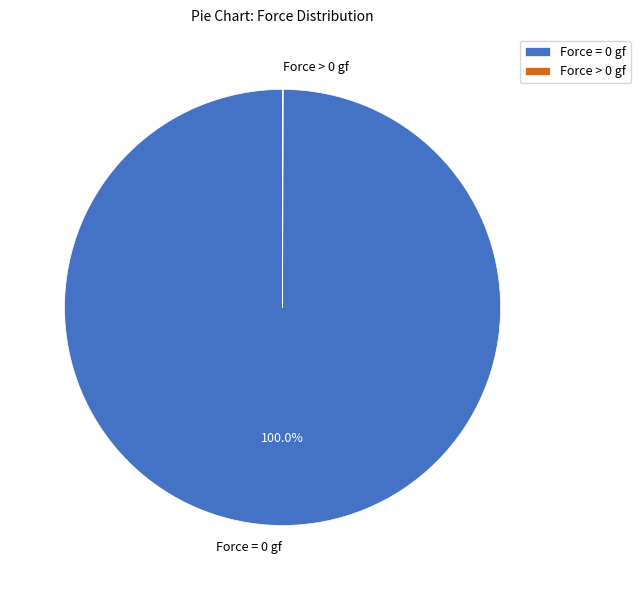

Is Force = 0 gf the majority of the pie?

Yes